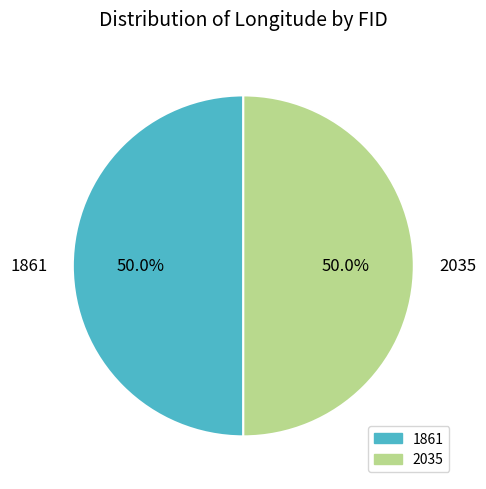

Do 1861 and 2035 together represent more than half of the pie?

Yes